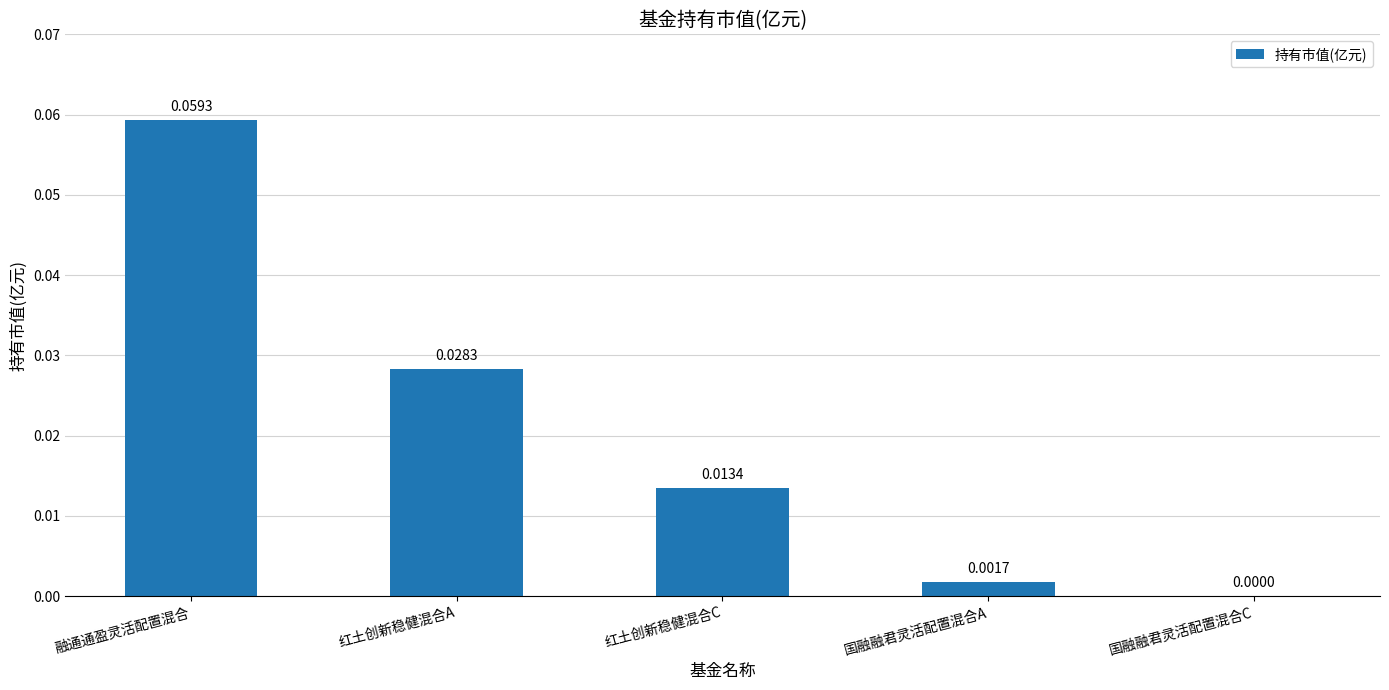

How many positive values are there?

4